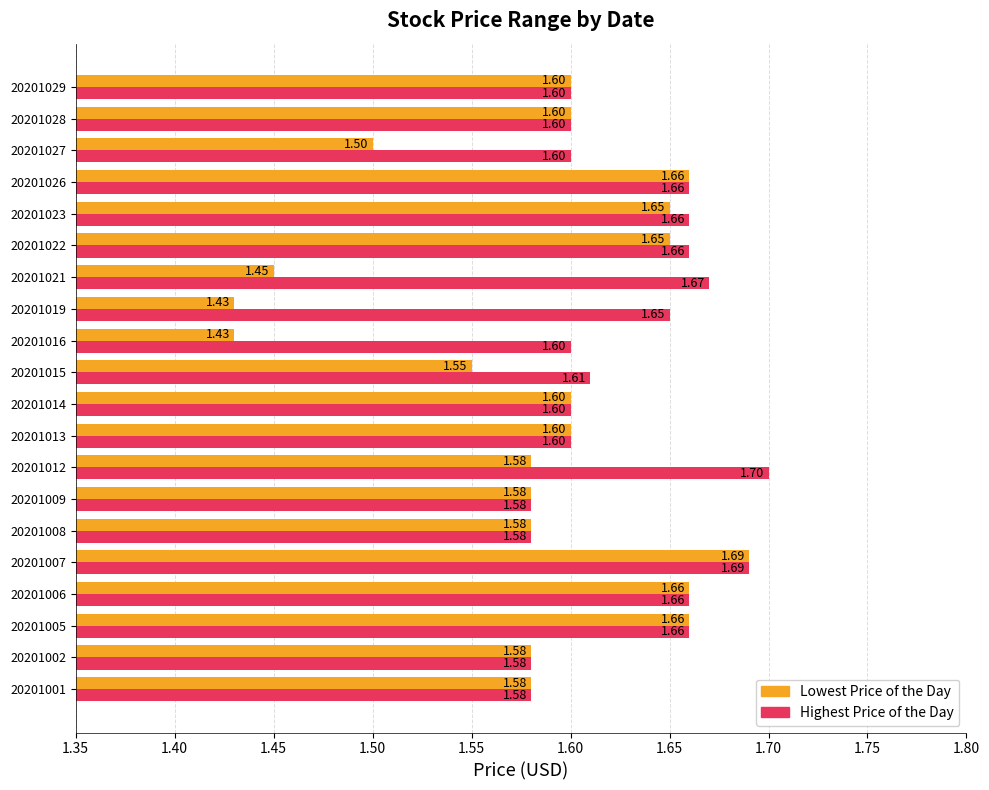

At how many categories does at least one series exceed 1?

20